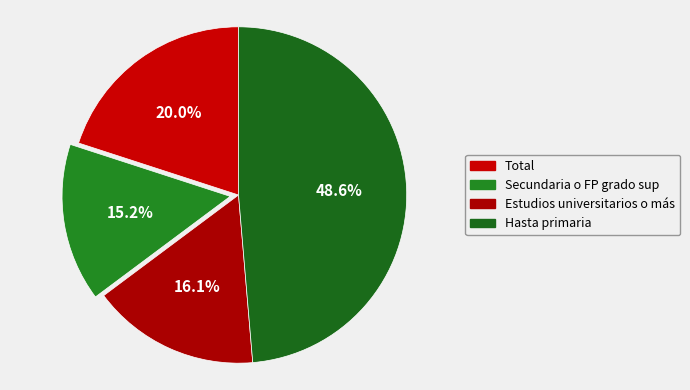

To the nearest percent, what is the average slice percentage?

25%